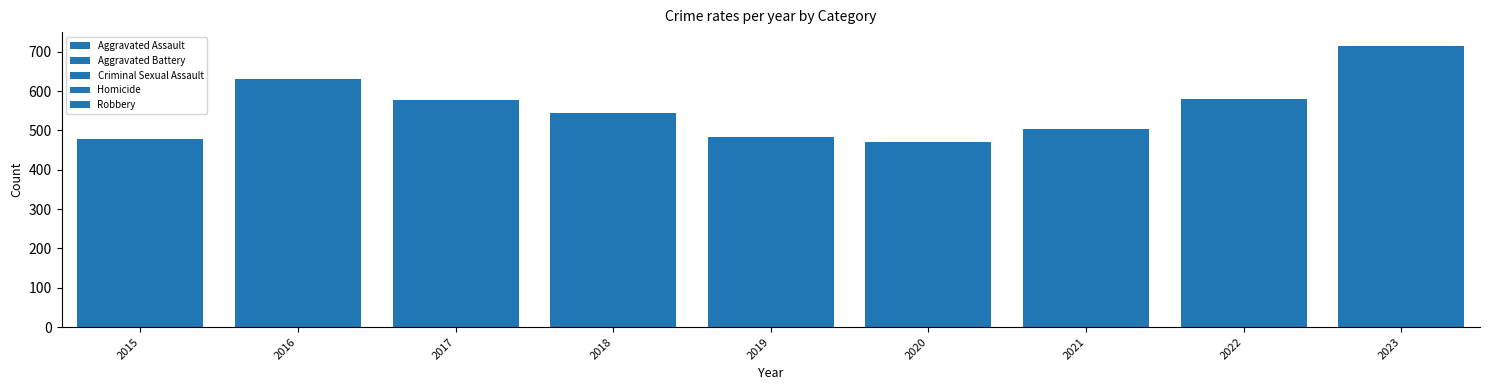

List the labels in order of Aggravated Assault value, smallest first.

2015, 2019, 2018, 2020, 2017, 2021, 2022, 2016, 2023